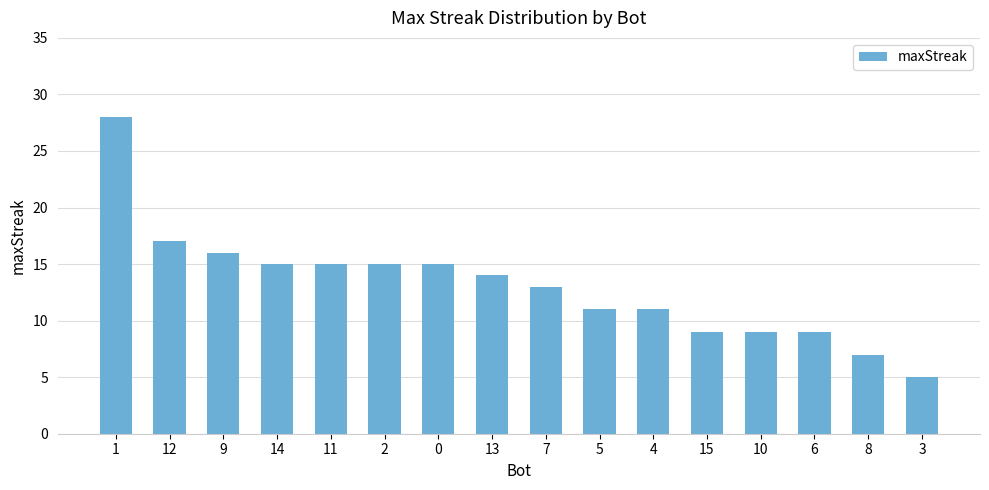

At which category does the chart reach its minimum across all series?

3